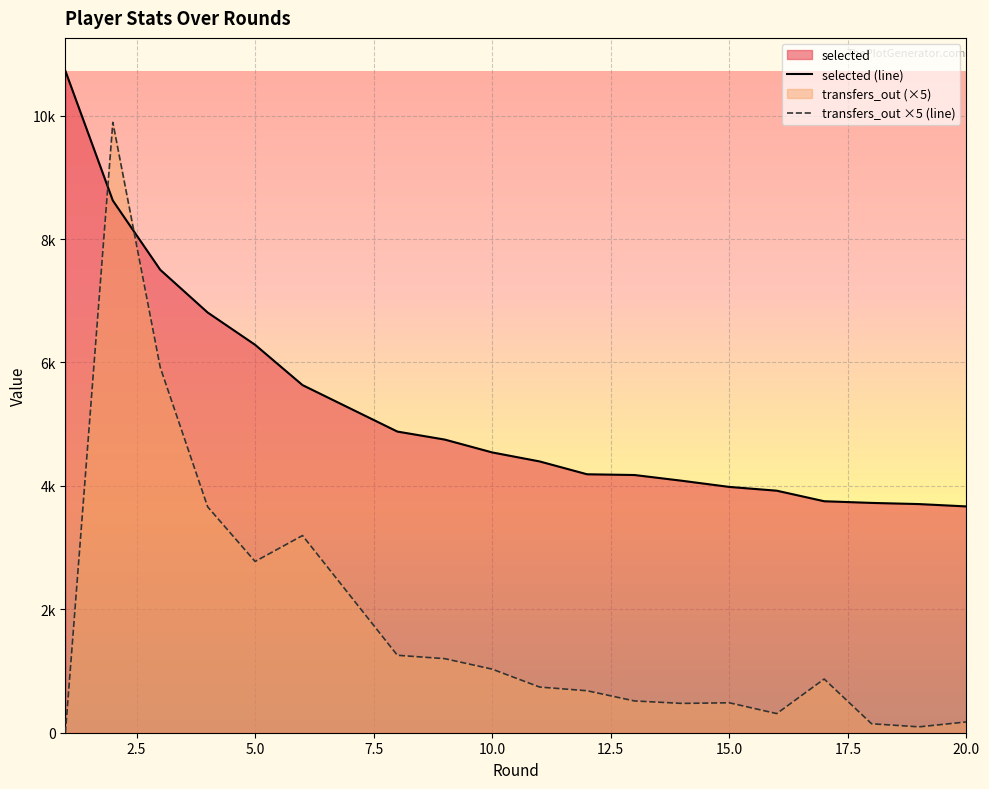

Which has a higher value, 5.0 or 20.0?

5.0